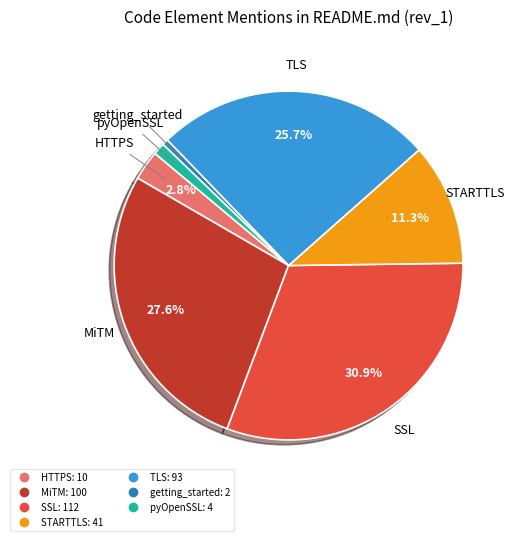

Approximately how many times larger is the value at STARTTLS compared to getting_started?

20.5